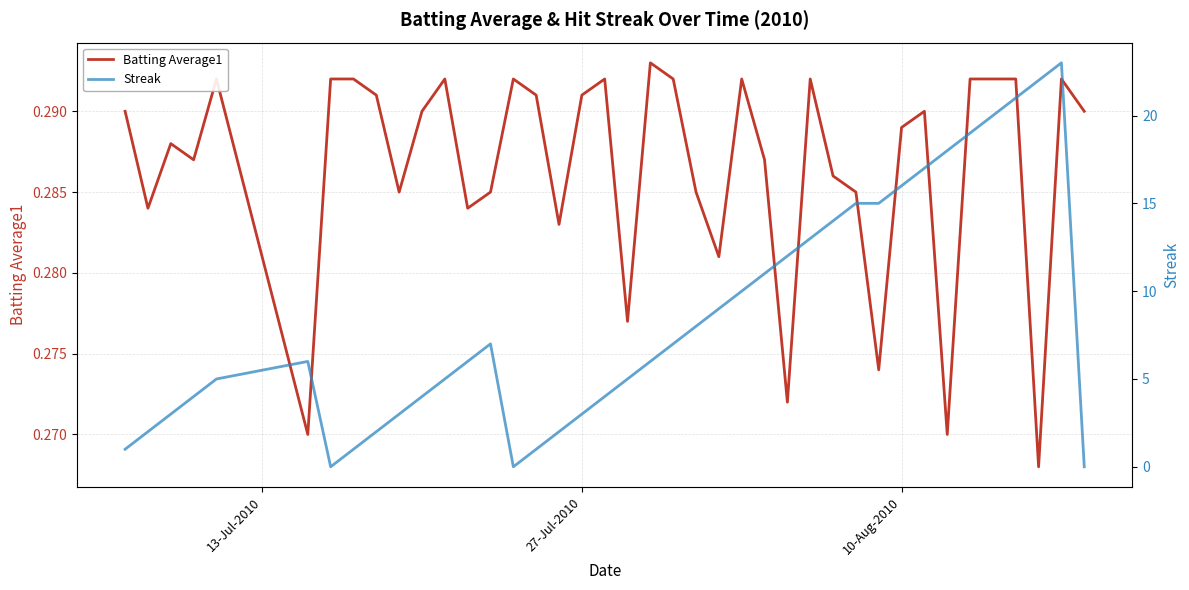

Is the value of Batting Average1 at 10 greater than the value of Streak at 29?

No